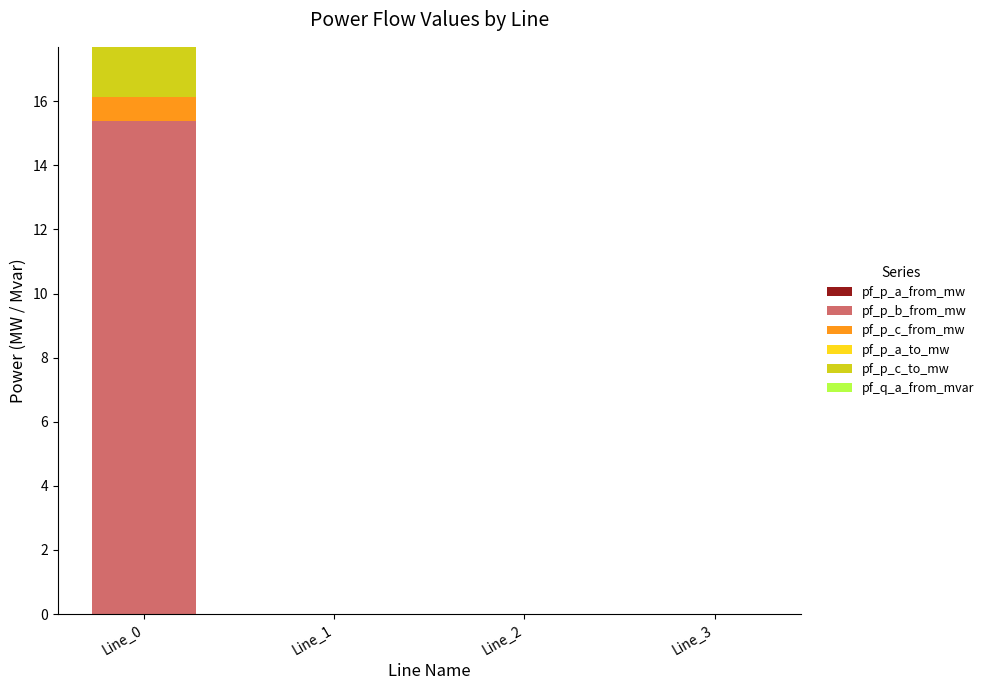

At Line_3, list the series in order from smallest to largest.

pf_p_a_to_mw, pf_p_c_to_mw, pf_p_c_from_mw, pf_p_a_from_mw, pf_q_a_from_mvar, pf_p_b_from_mw